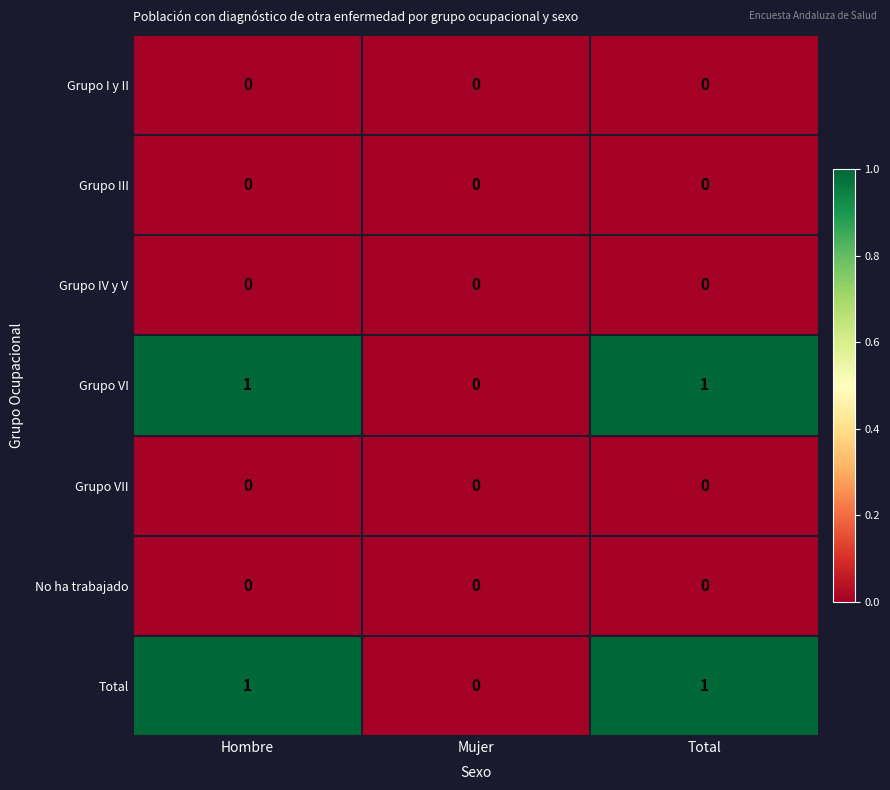

Is it true that Grupo VI equals 0 at Hombre?

False